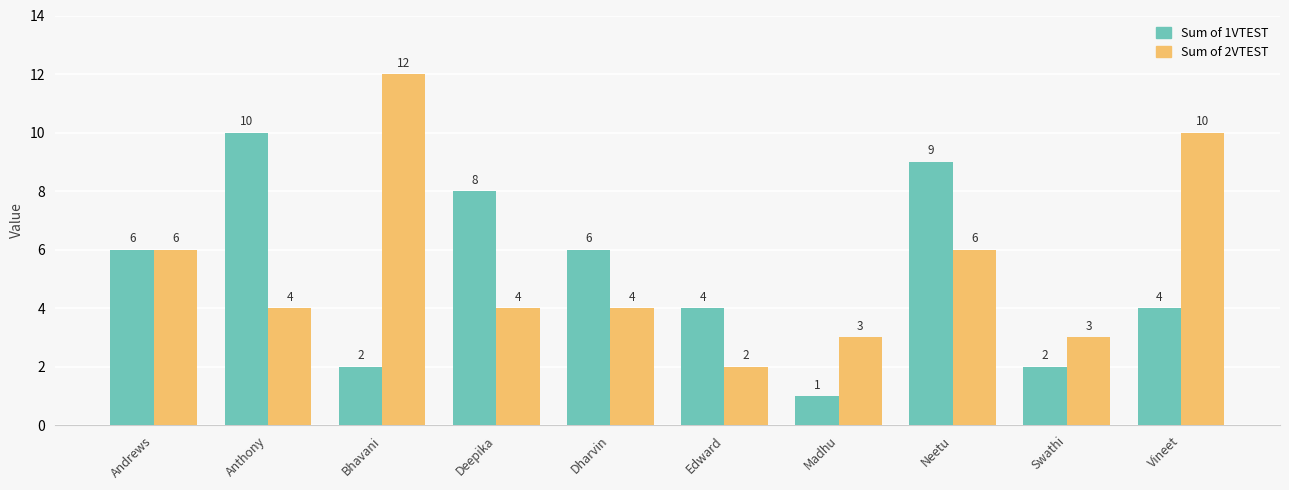

Reading left to right, transcribe all the data shown in this chart.

Sum of 1VTEST: 6	10	2	8	6	4	1	9	2	4
Sum of 2VTEST: 6	4	12	4	4	2	3	6	3	10